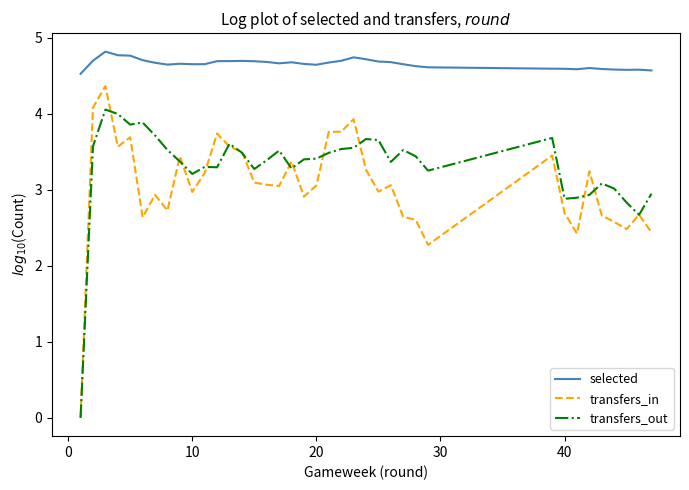

What is the highest value of the transfers_out series?

4.1